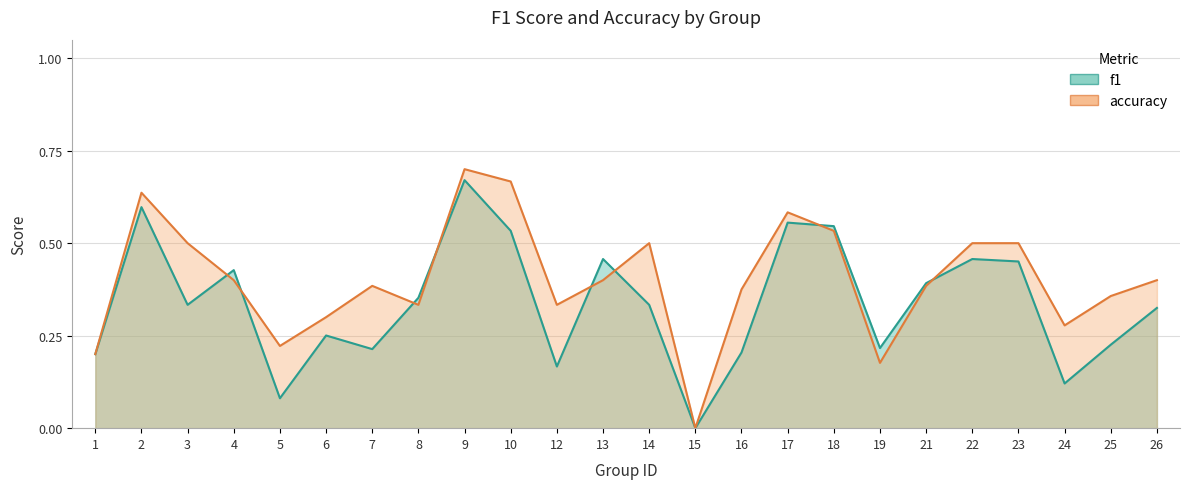

The f1 series shows 0.1 at 7. True or false?

False